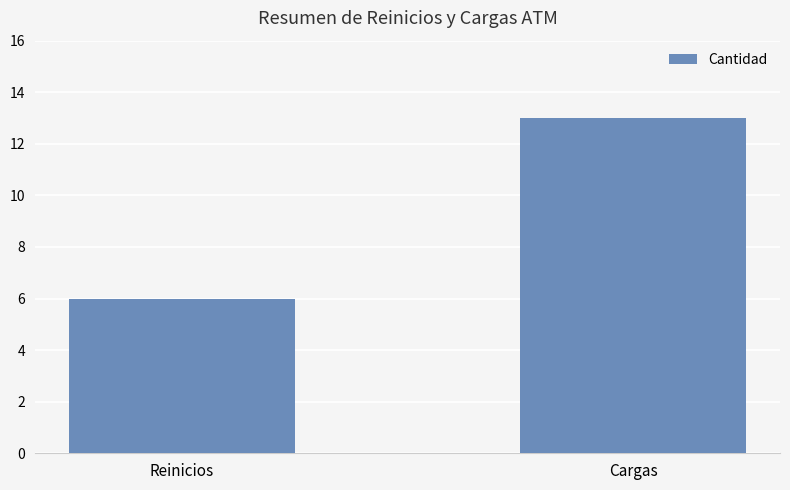

What is the label of the 1st bar from the left?

Reinicios